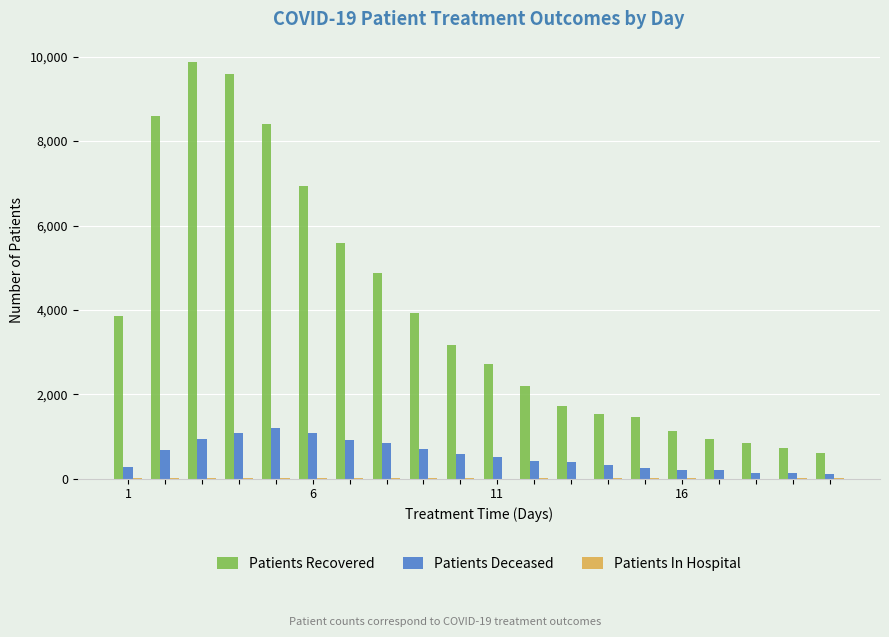

Which series has the largest range (max minus min)?

Patients Recovered